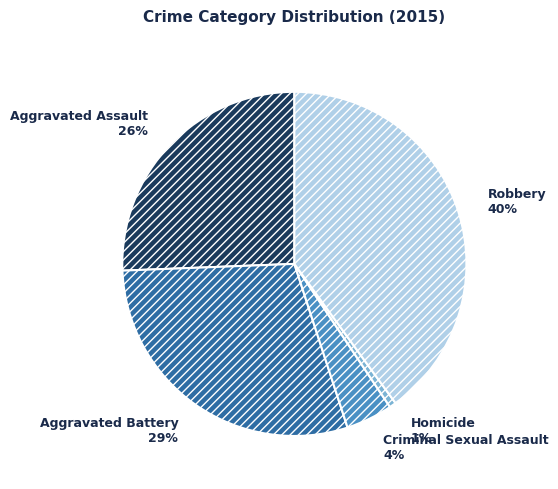

Do Aggravated Battery and Robbery together represent more than half of the pie?

Yes